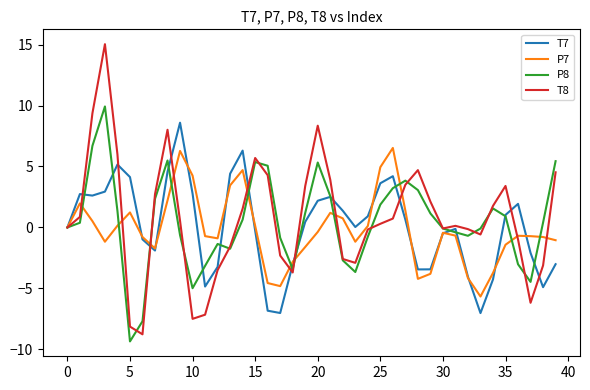

What is the highest value of the P8 series?

9.9